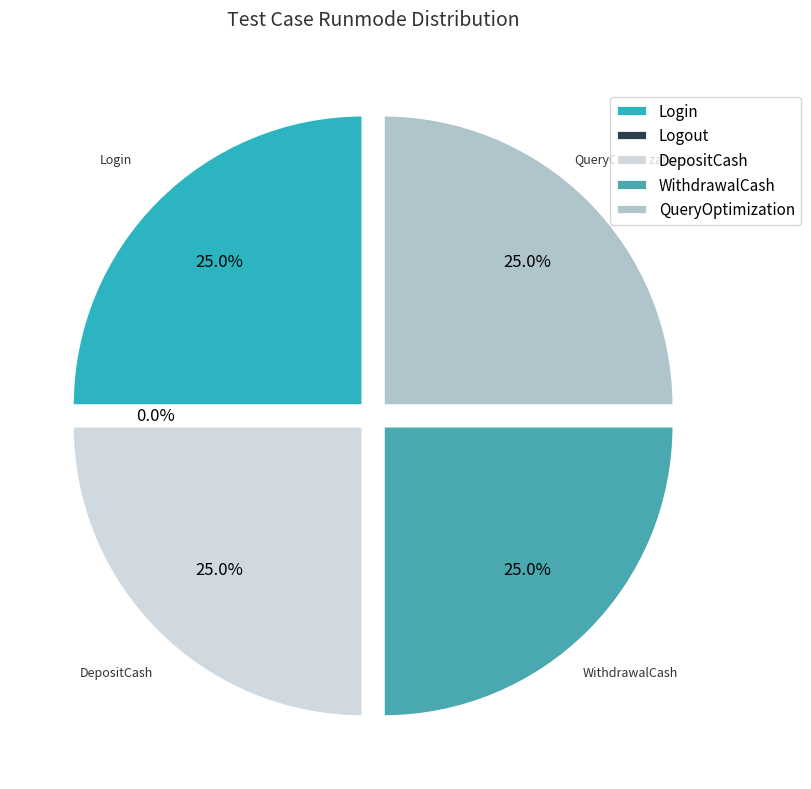

Is the sum of DepositCash and Login greater than half?

No